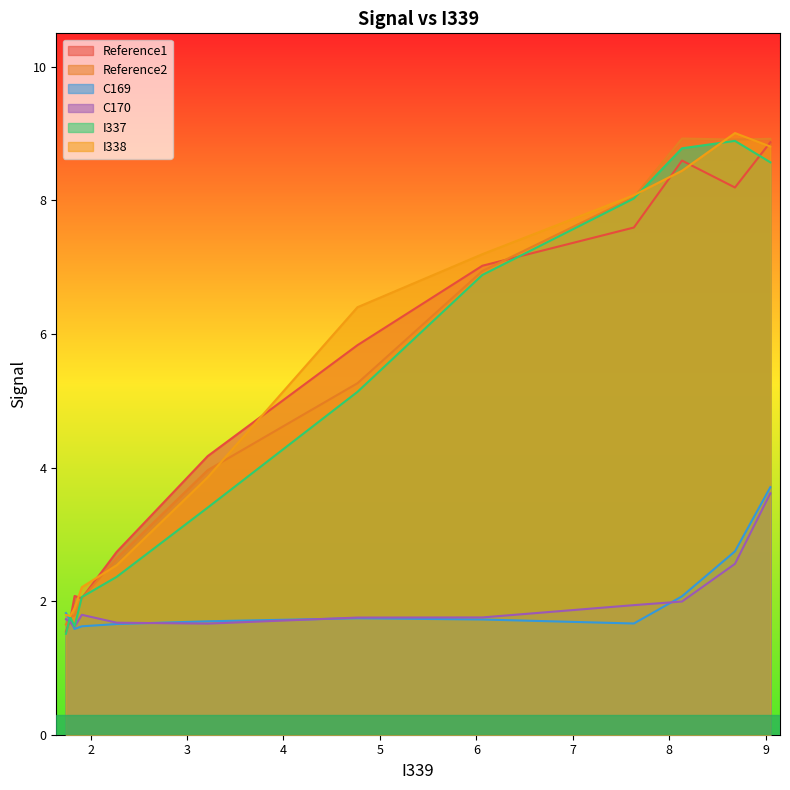

How many interior local peaks does the I338 series have?

1